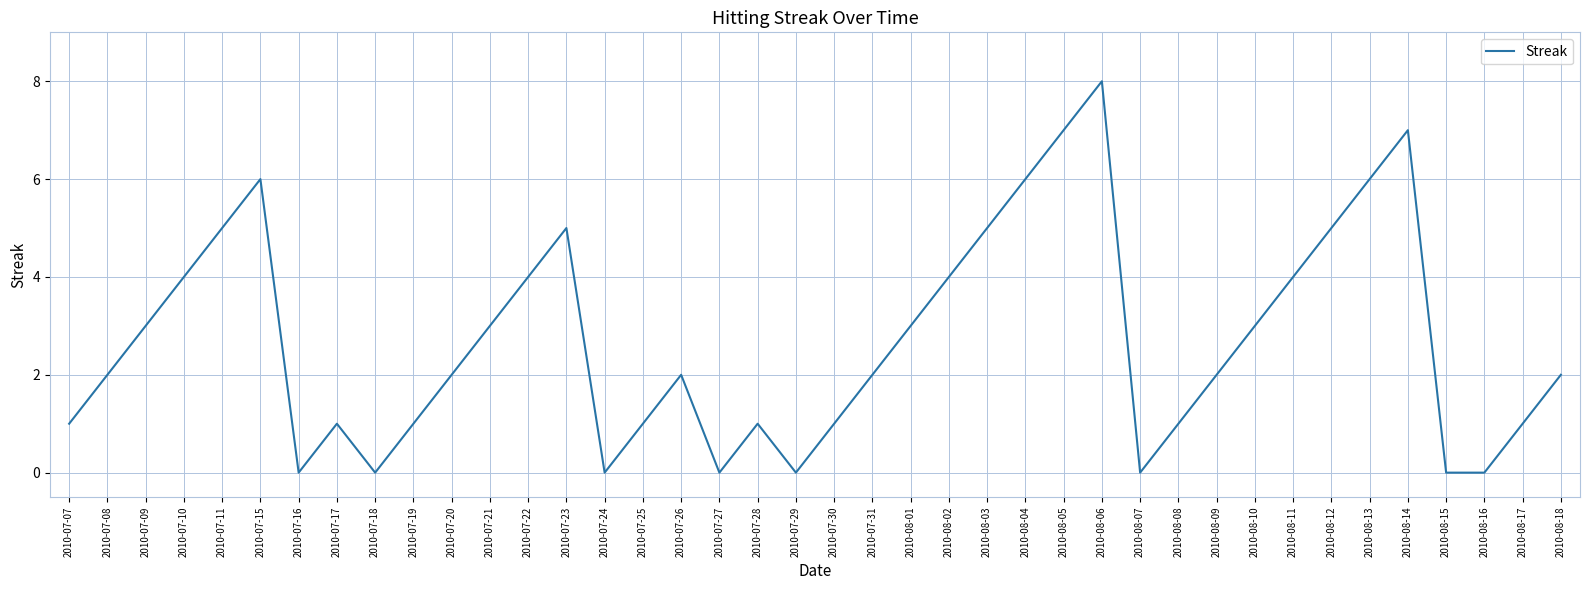

What is the change in value from 2010-07-19 to 2010-07-20?

+1